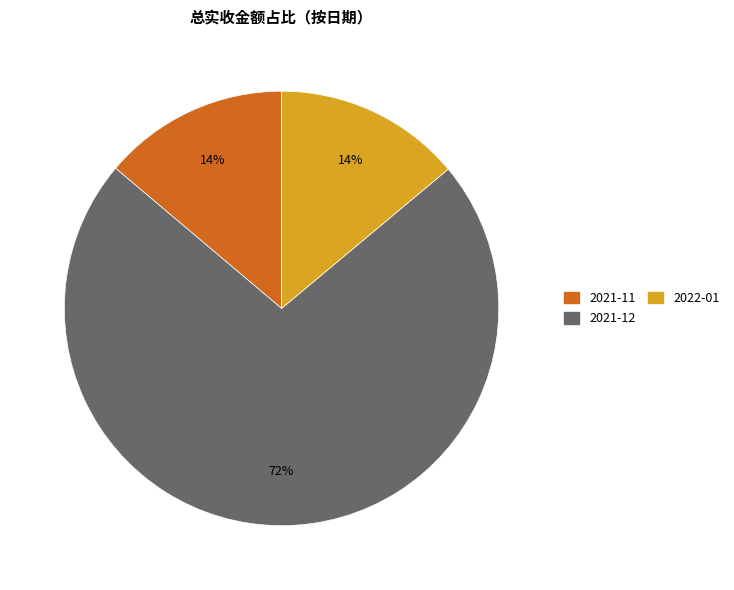

To the nearest percent, what is the difference between the largest and smallest slice percentages?

58%